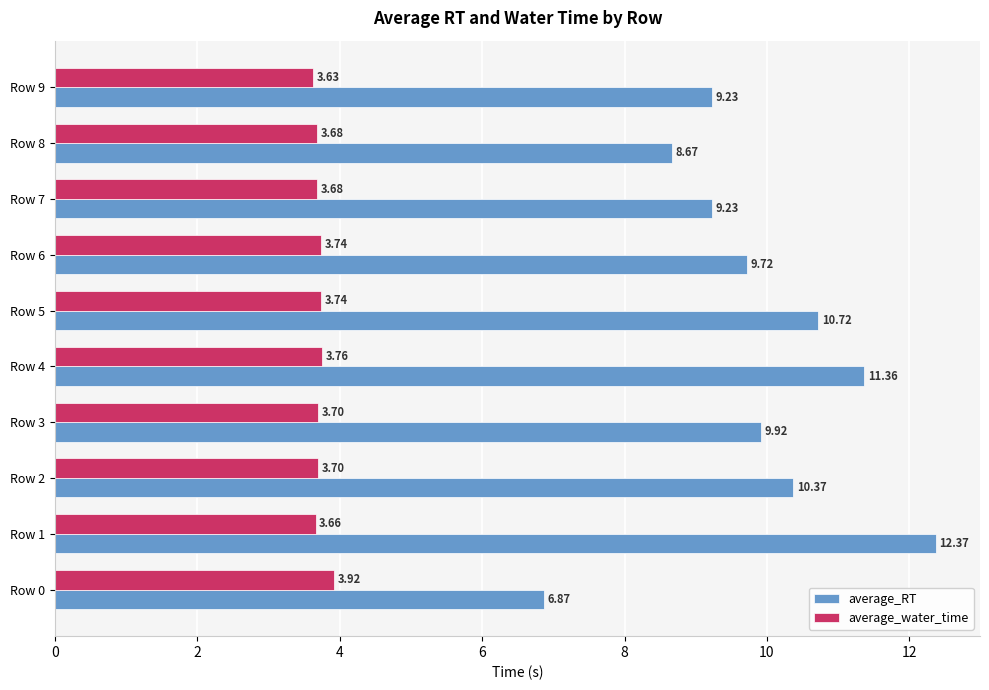

Which series has the widest spread of values?

average_RT